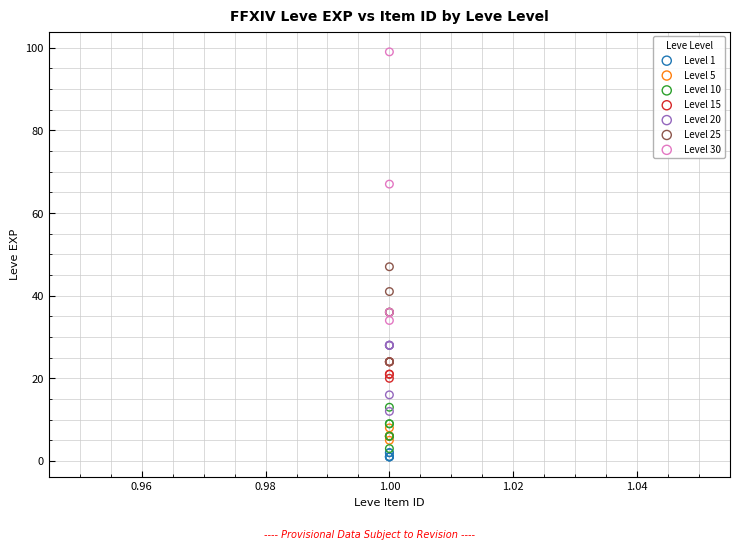

Which series contains the highest Y value?

Level 30